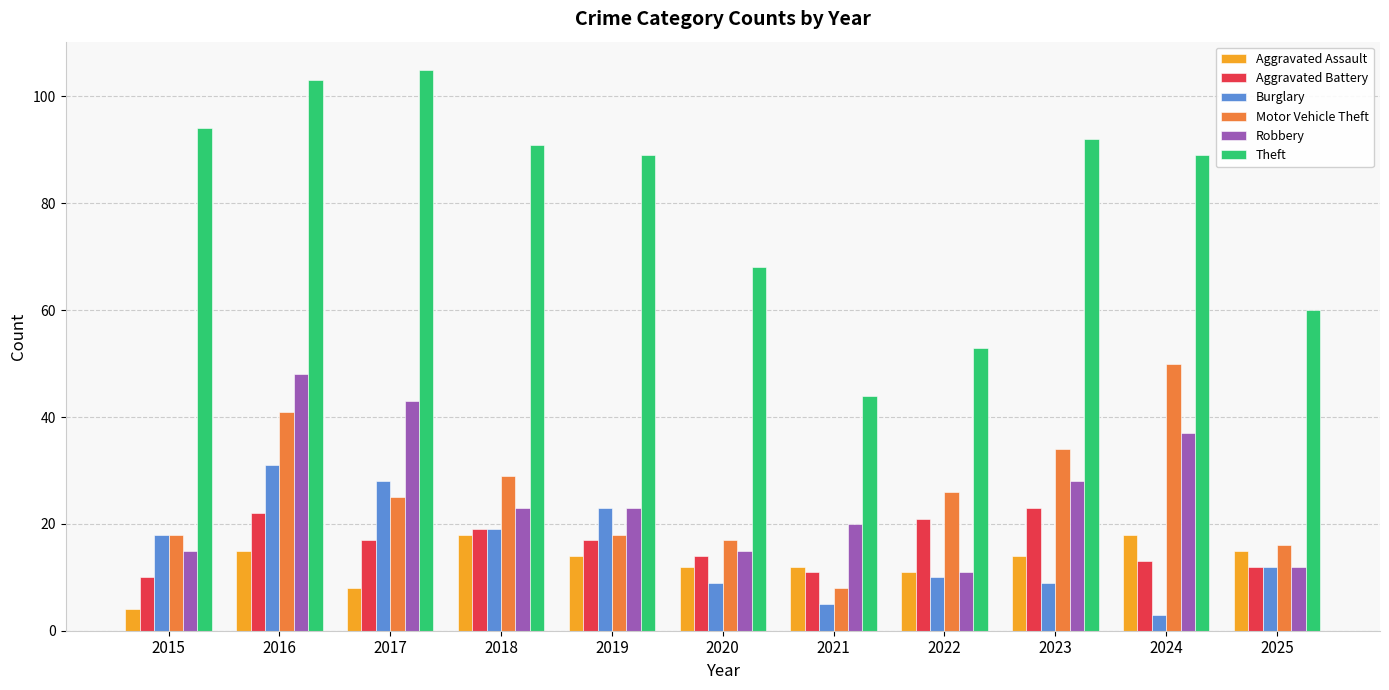

What is the value of the Aggravated Battery bar at the 3rd from the left?

17